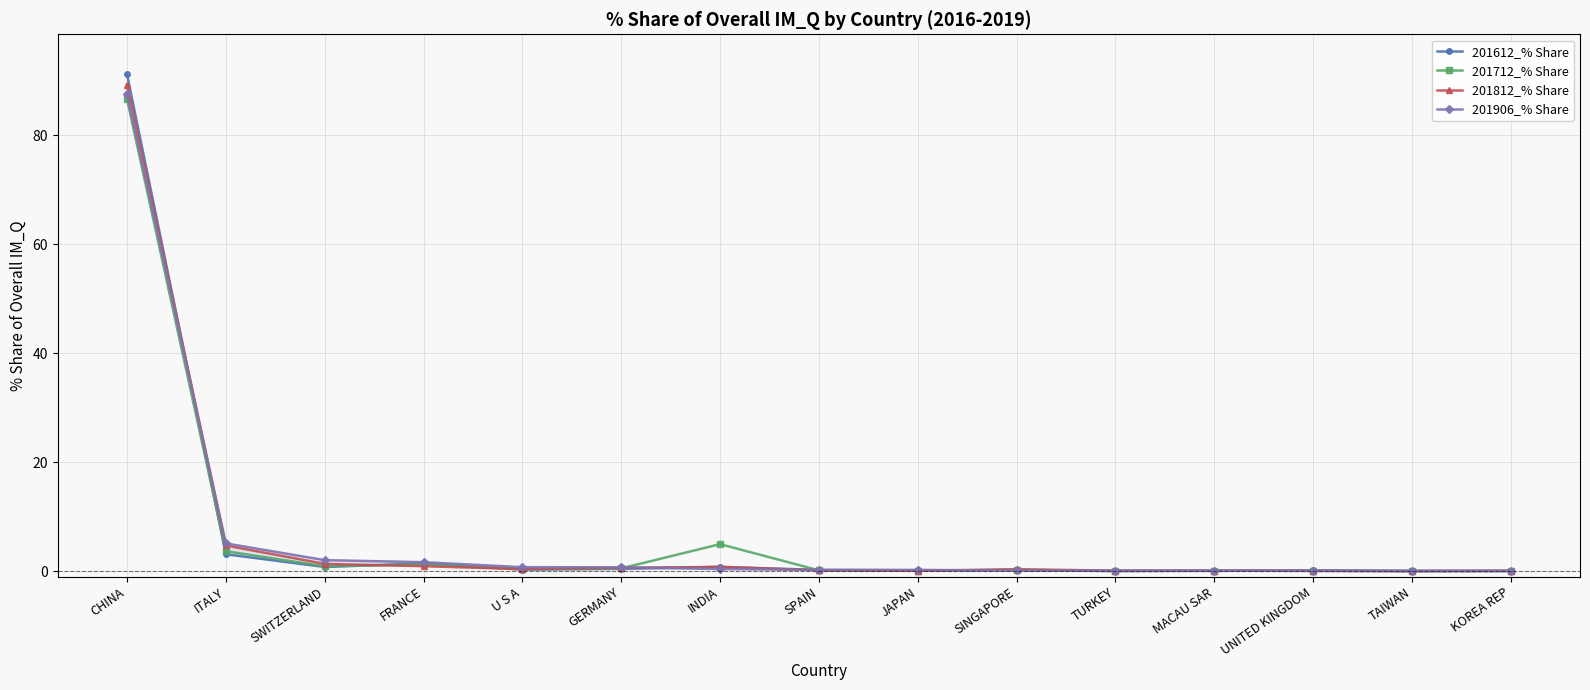

Which category has the lowest value across all series?

TAIWAN